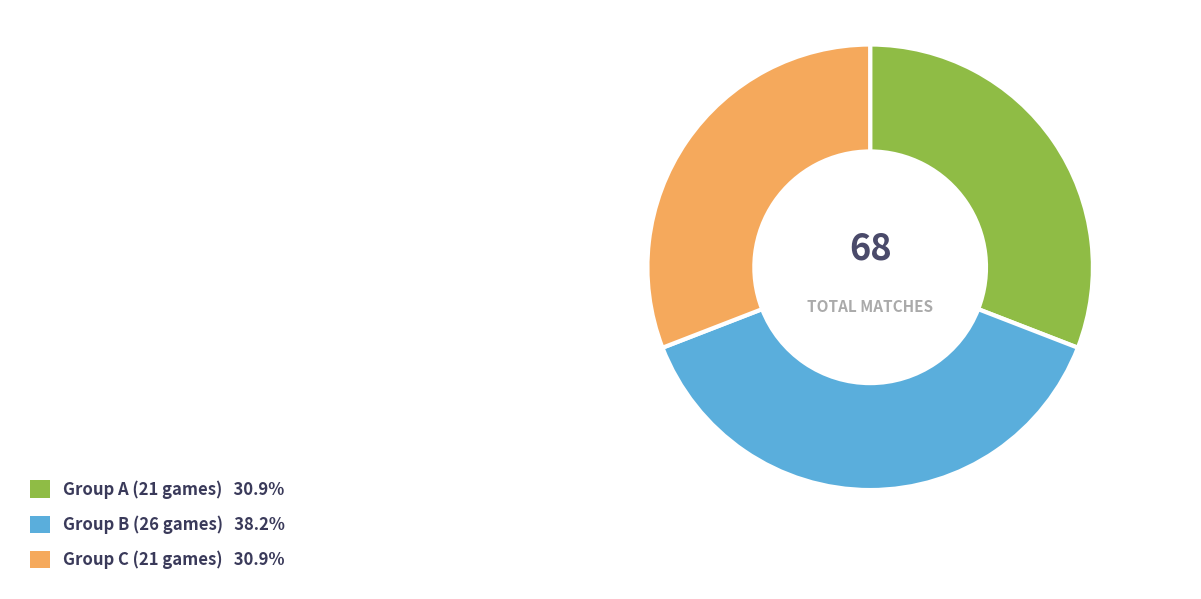

Is there a majority slice in this chart?

No